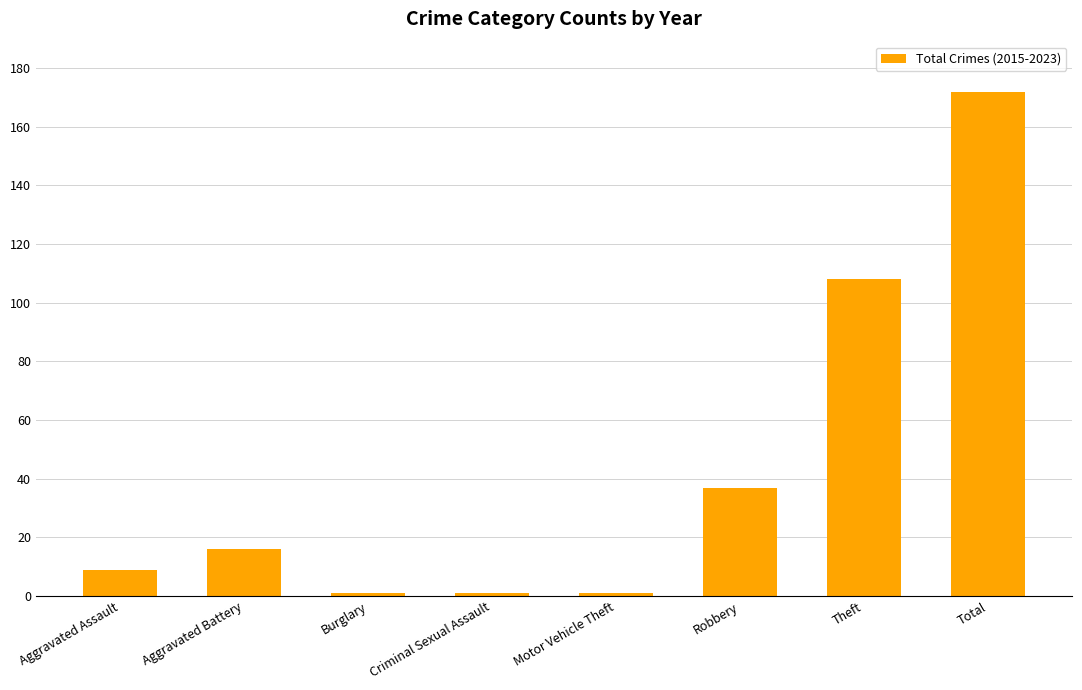

Where is the data nearest to the value 86?

Theft